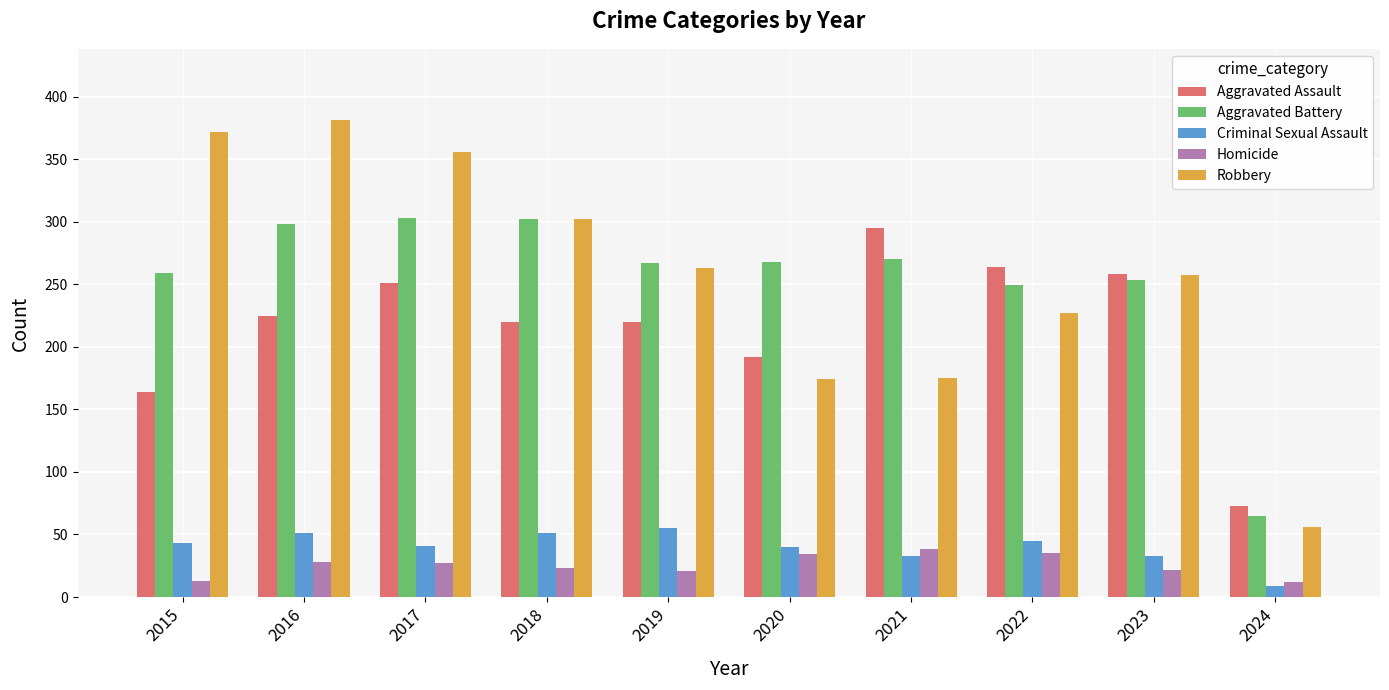

Which category has the highest value in the Aggravated Assault series?

2021